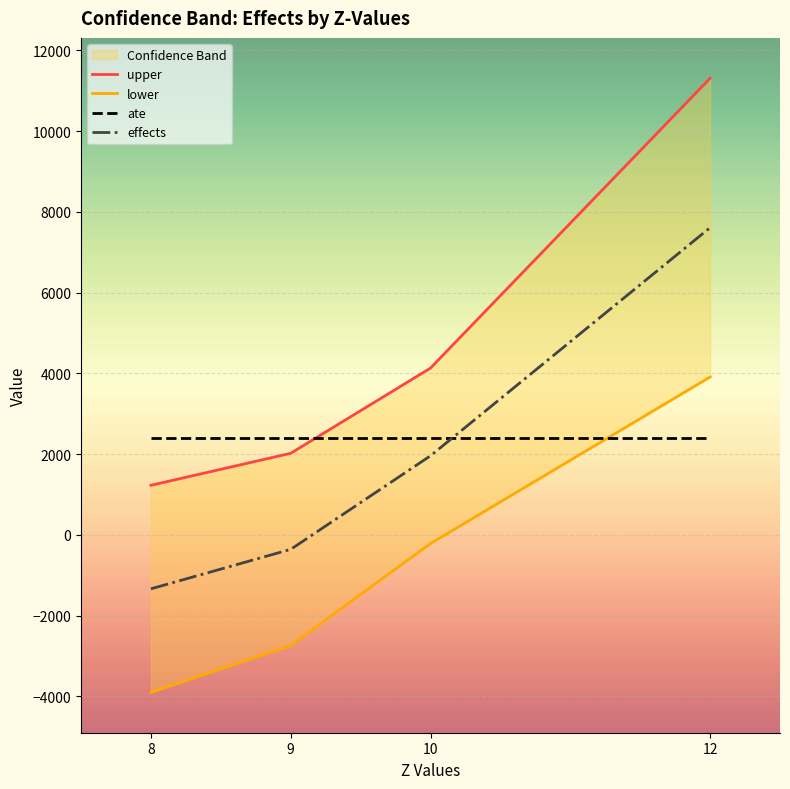

At which label is lower closest to 6?

10